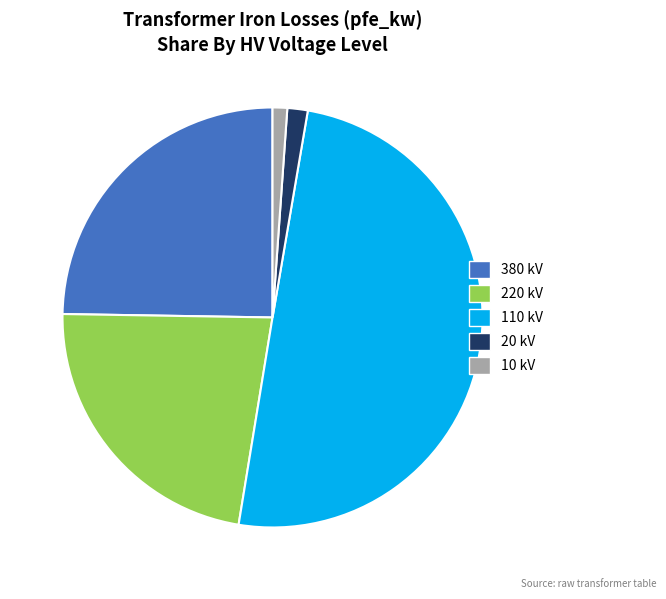

Is the sum of 110 kV and 10 kV greater than half?

Yes